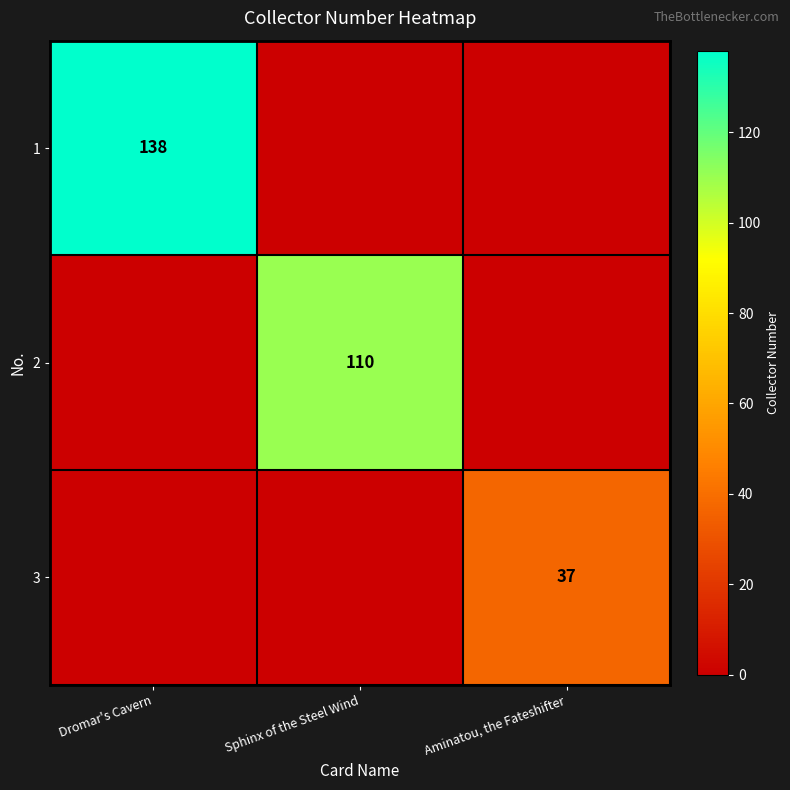

Is it true that 1 equals 217 at Dromar's Cavern?

False